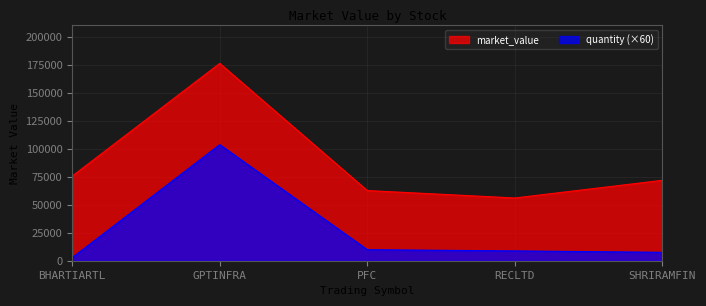

The chart shows a value of 104192.3 at PFC. True or false?

False